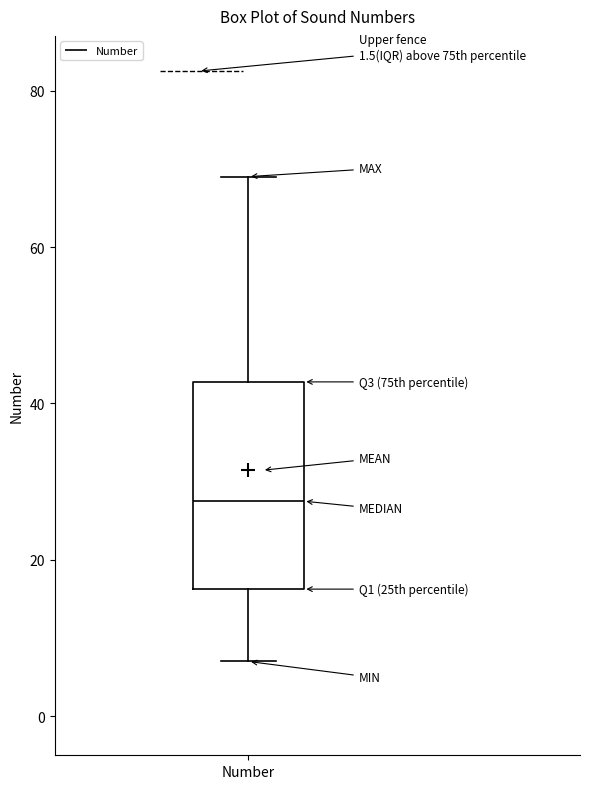

Read this box plot against the y-axis: the position of the median line, the range covered by the box, and the ends of both whiskers. The values are not printed on the chart, so give them approximately, as read against the axis.

median 28, box 16 to 42, whiskers 8 to 70